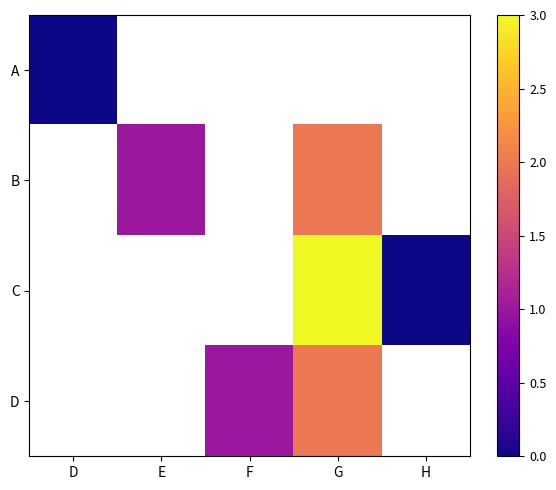

Which category has the highest value across all series?

G